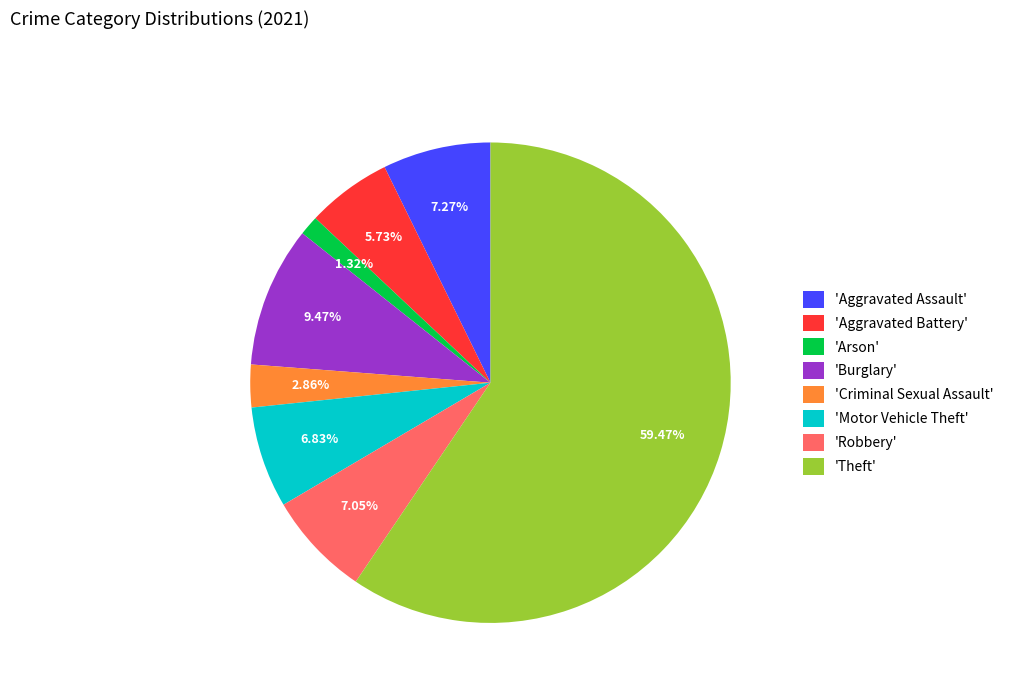

Combined, do 'Criminal Sexual Assault' and 'Aggravated Battery' account for over 50%?

No